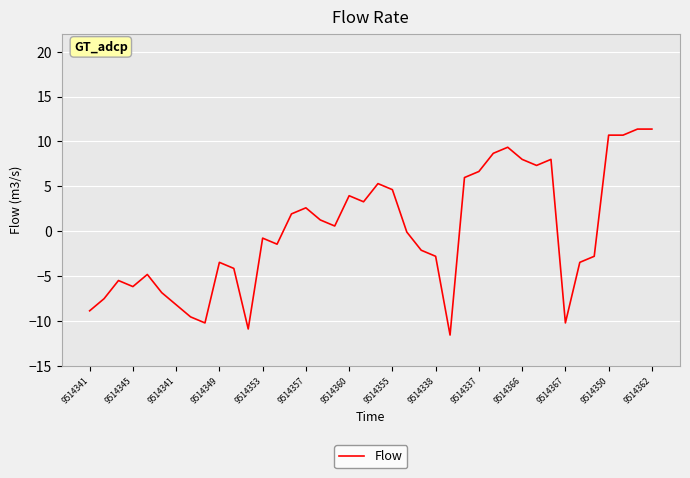

What is the greatest value displayed?

11.4